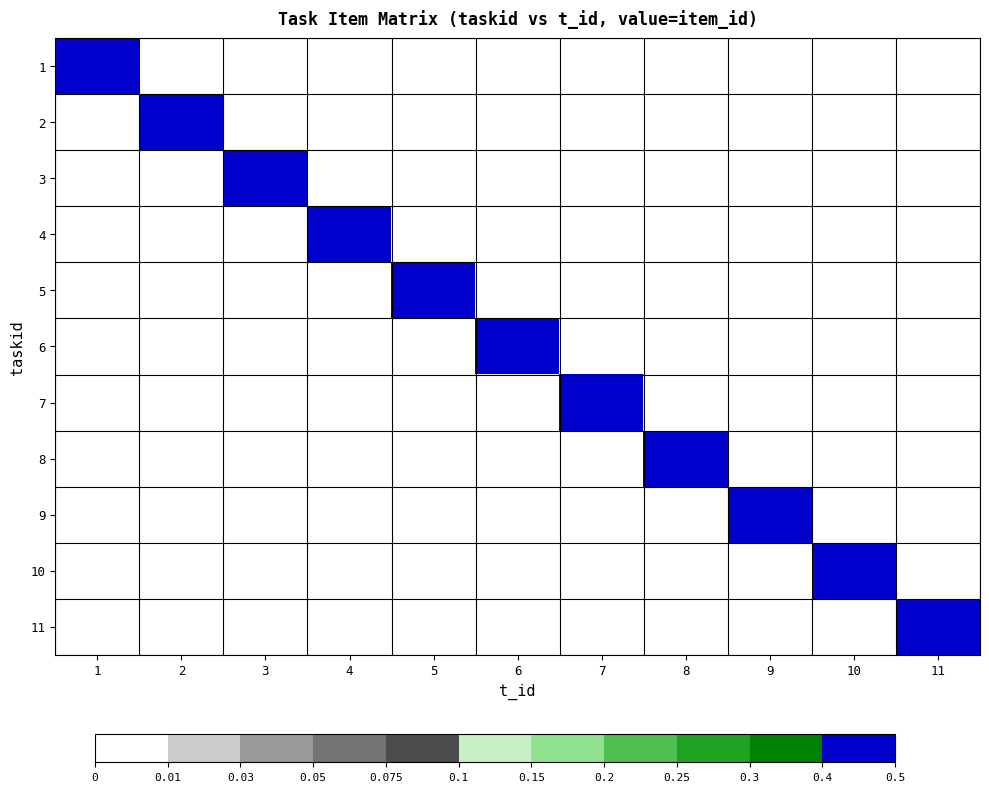

Reading left to right, list all the values displayed in this chart.

1: 1=0.5	2=0.0	3=0.0	4=0.0	5=0.0	6=0.0	7=0.0	8=0.0	9=0.0	10=0.0	11=0.0
2: 1=0.0	2=0.5	3=0.0	4=0.0	5=0.0	6=0.0	7=0.0	8=0.0	9=0.0	10=0.0	11=0.0
3: 1=0.0	2=0.0	3=0.5	4=0.0	5=0.0	6=0.0	7=0.0	8=0.0	9=0.0	10=0.0	11=0.0
4: 1=0.0	2=0.0	3=0.0	4=0.5	5=0.0	6=0.0	7=0.0	8=0.0	9=0.0	10=0.0	11=0.0
5: 1=0.0	2=0.0	3=0.0	4=0.0	5=0.5	6=0.0	7=0.0	8=0.0	9=0.0	10=0.0	11=0.0
6: 1=0.0	2=0.0	3=0.0	4=0.0	5=0.0	6=0.5	7=0.0	8=0.0	9=0.0	10=0.0	11=0.0
7: 1=0.0	2=0.0	3=0.0	4=0.0	5=0.0	6=0.0	7=0.5	8=0.0	9=0.0	10=0.0	11=0.0
8: 1=0.0	2=0.0	3=0.0	4=0.0	5=0.0	6=0.0	7=0.0	8=0.5	9=0.0	10=0.0	11=0.0
9: 1=0.0	2=0.0	3=0.0	4=0.0	5=0.0	6=0.0	7=0.0	8=0.0	9=0.5	10=0.0	11=0.0
10: 1=0.0	2=0.0	3=0.0	4=0.0	5=0.0	6=0.0	7=0.0	8=0.0	9=0.0	10=0.5	11=0.0
11: 1=0.0	2=0.0	3=0.0	4=0.0	5=0.0	6=0.0	7=0.0	8=0.0	9=0.0	10=0.0	11=0.5